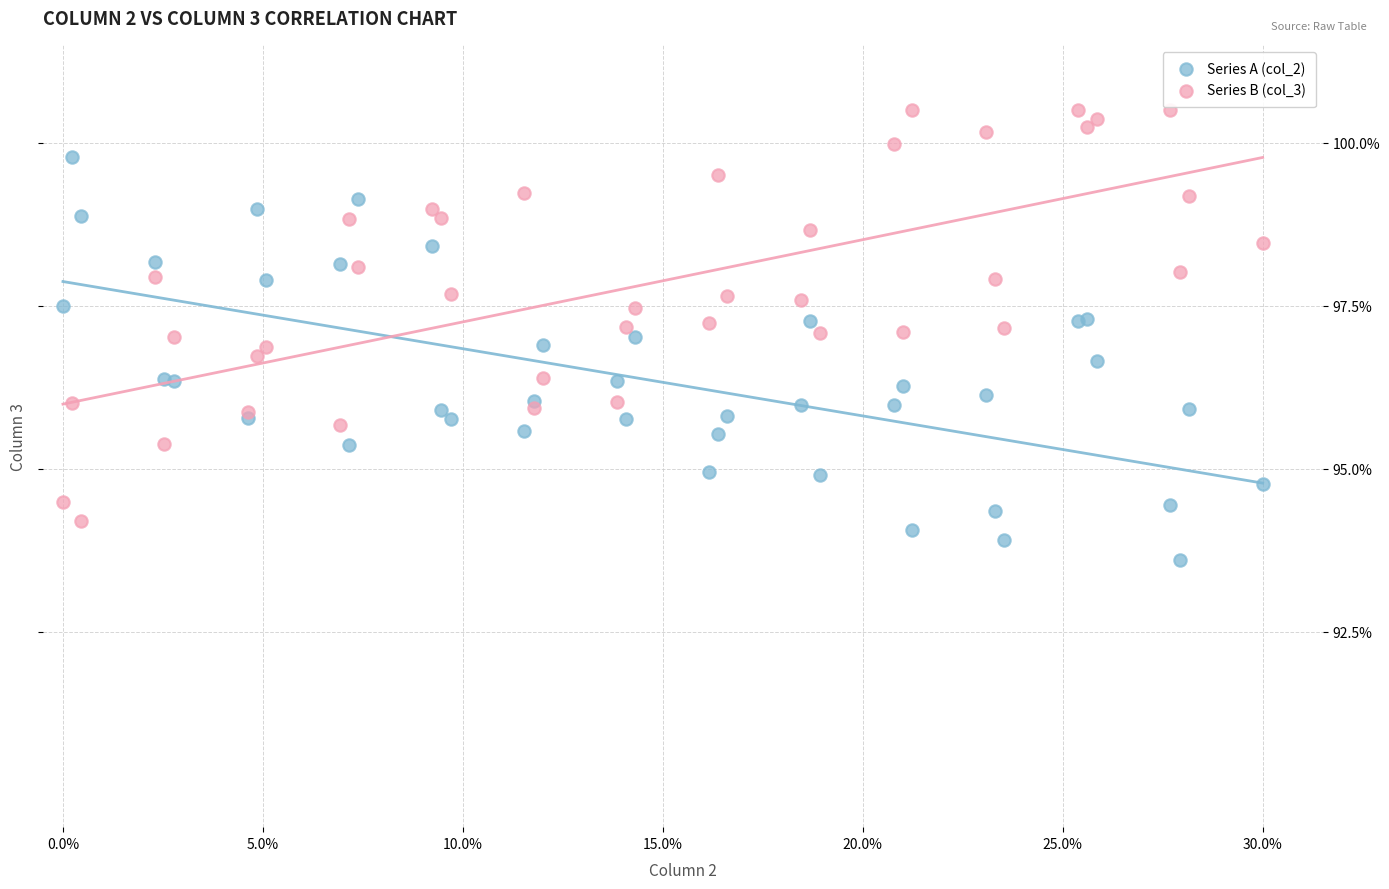

Which series has the largest Y range (max minus min)?

Series B (col_3)